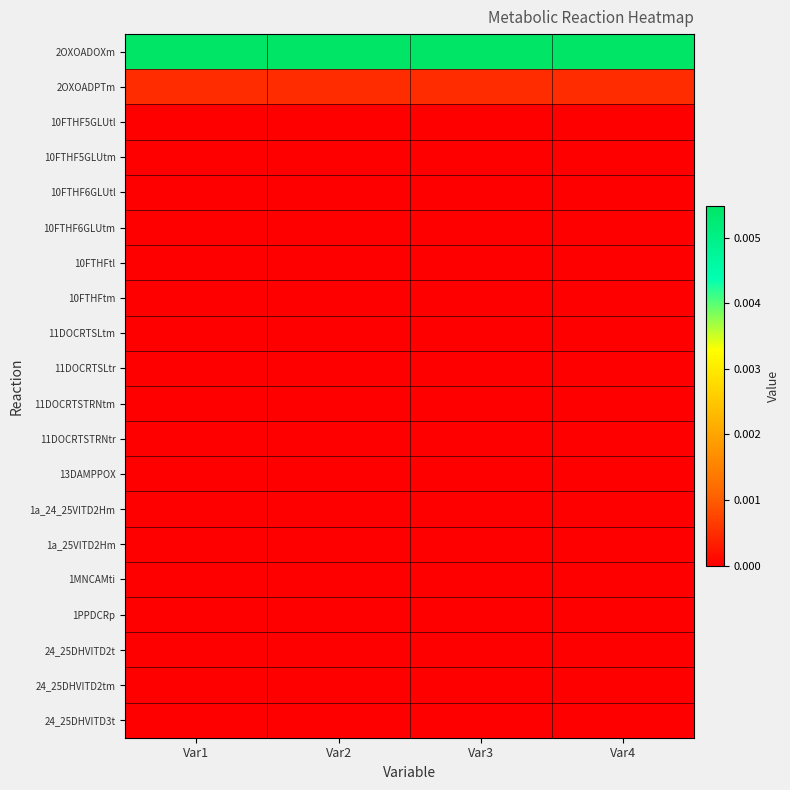

At which category is the sum across all series the highest?

Var3